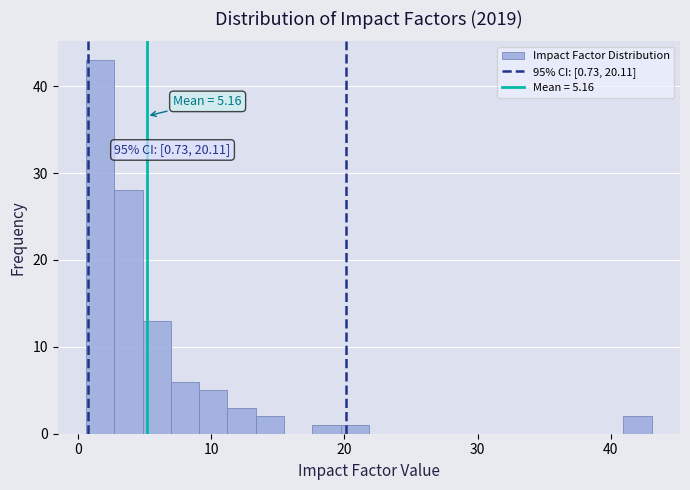

Read against the x-axis, roughly where is the centre of the tallest bar?

2